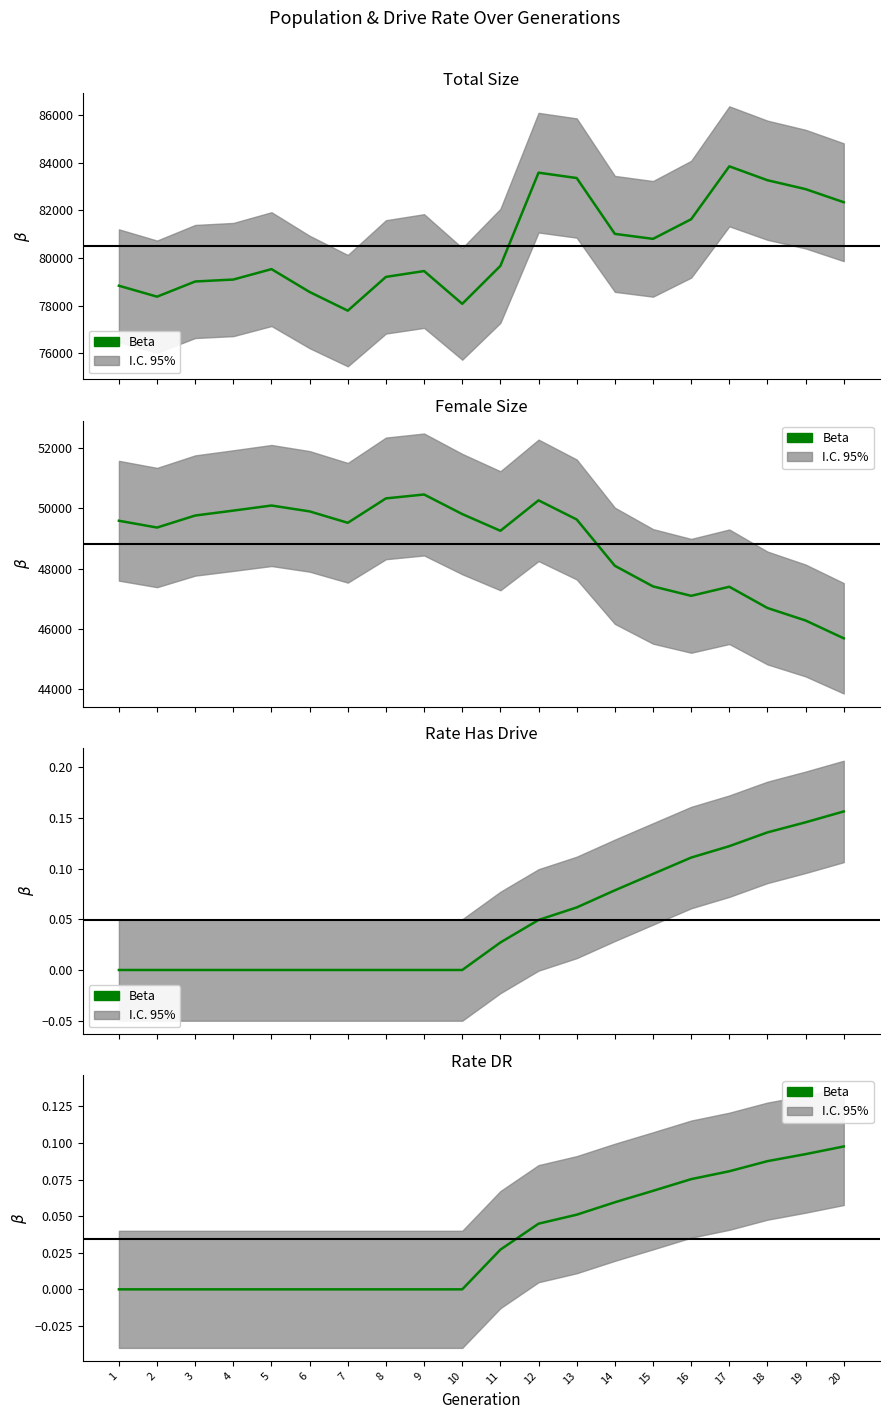

Is it true that the value at 19 is 0.1?

True